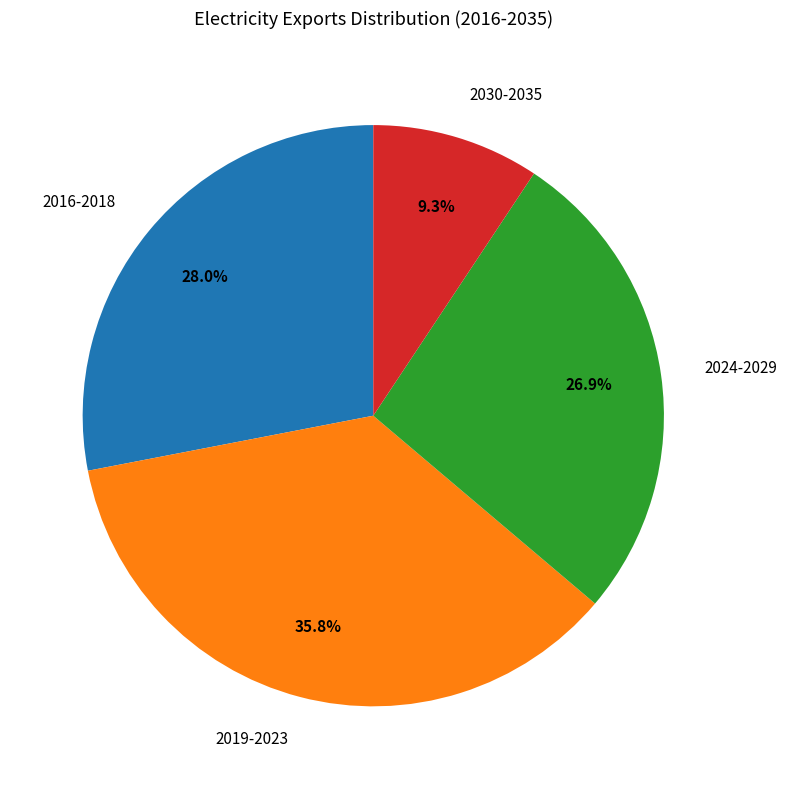

Which slice is the smallest?

2030-2035